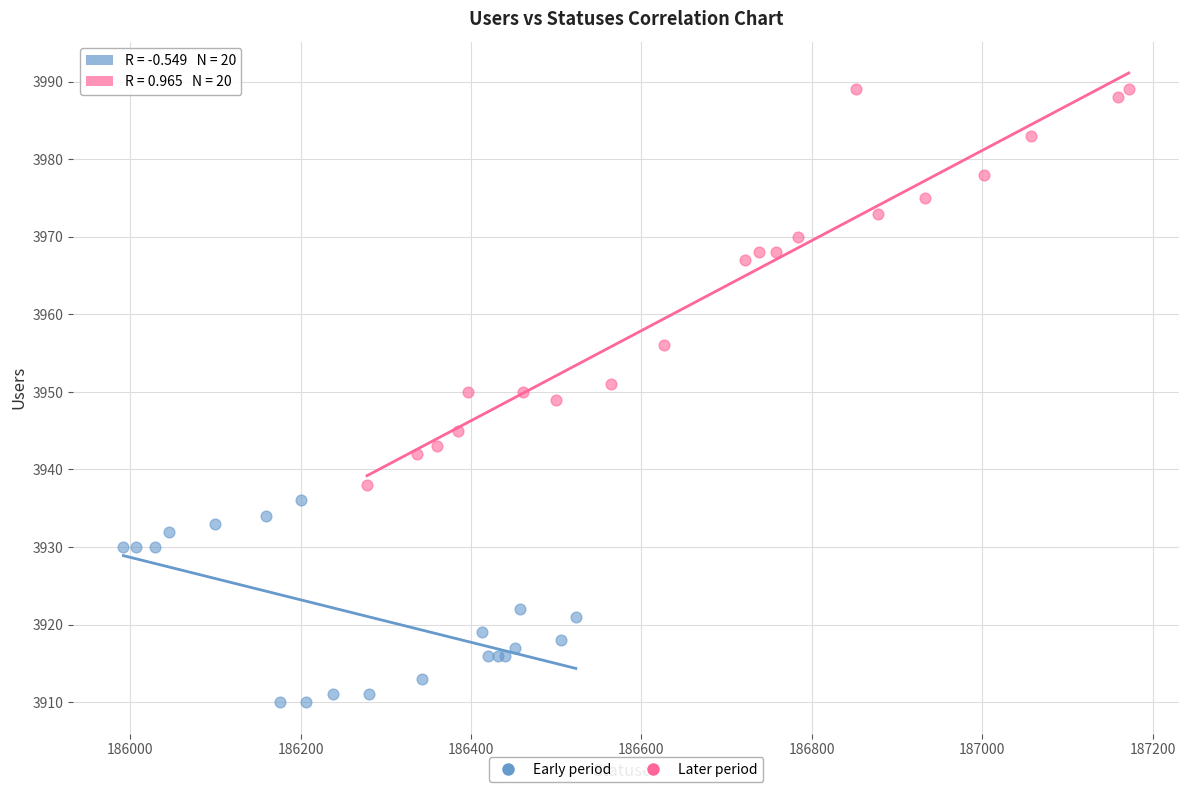

Which series contains the lowest Y value?

Early period